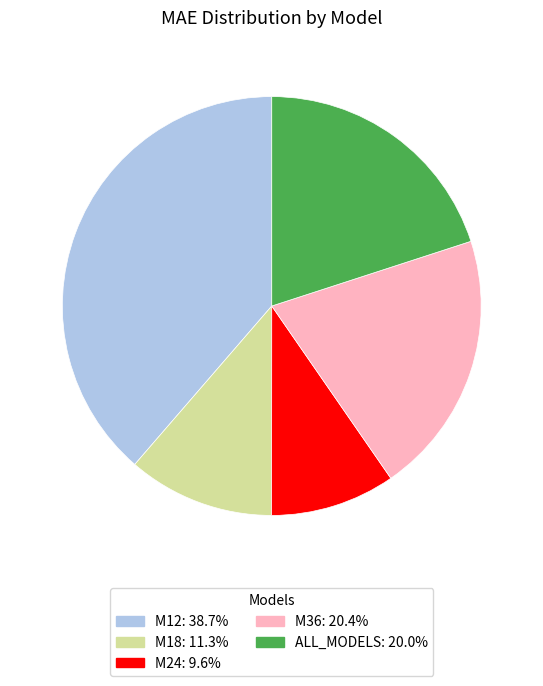

Is there a majority slice in this chart?

No